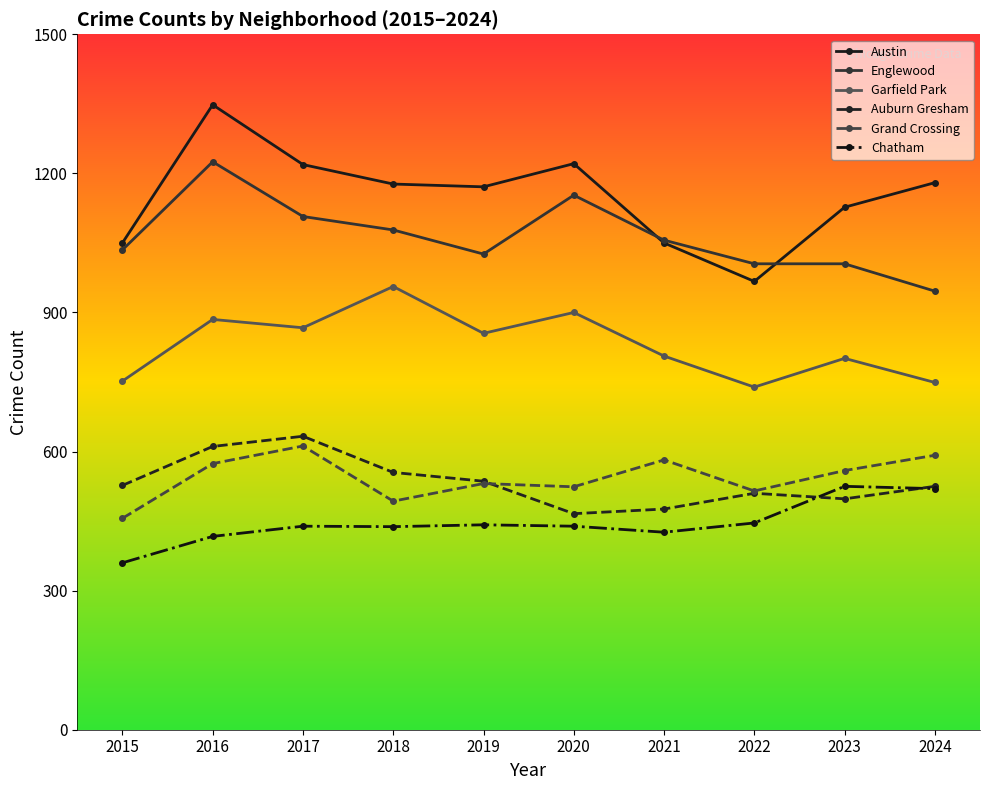

In Chatham, how many points are lower than both neighbors (excluding endpoints)?

2